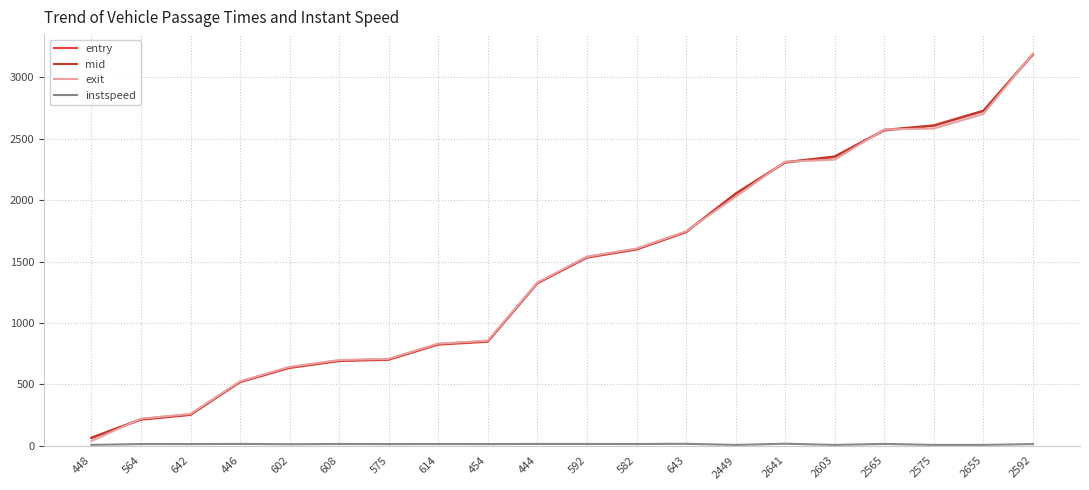

Between 614 and 2603, which series saw the biggest shift?

mid